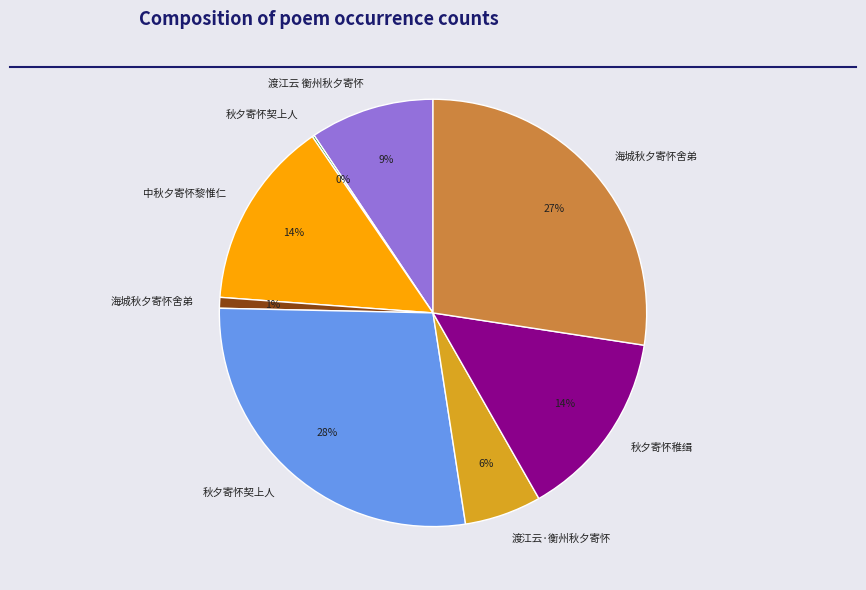

Is there any slice that represents more than half of the pie?

No